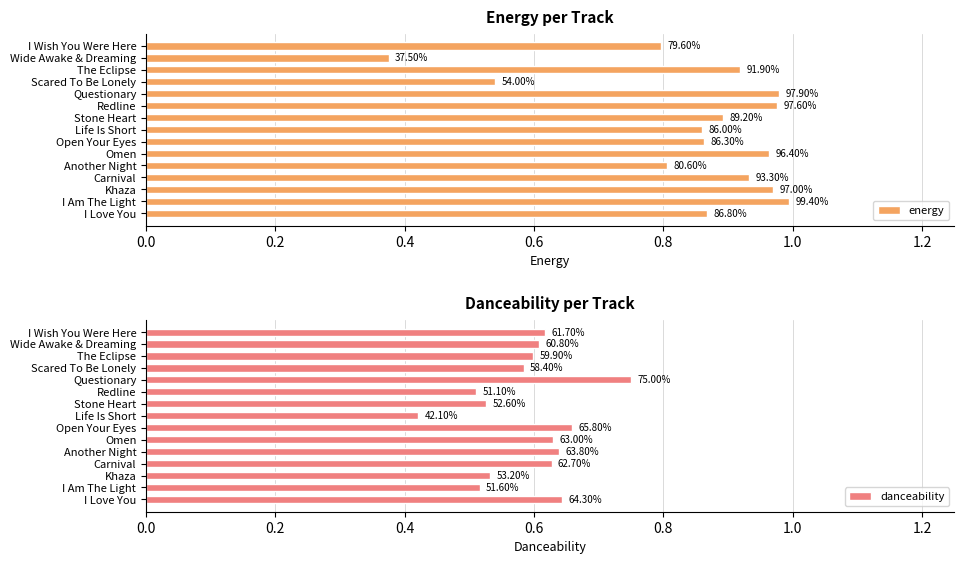

Is it true that danceability equals 0.4 at I Love You?

False